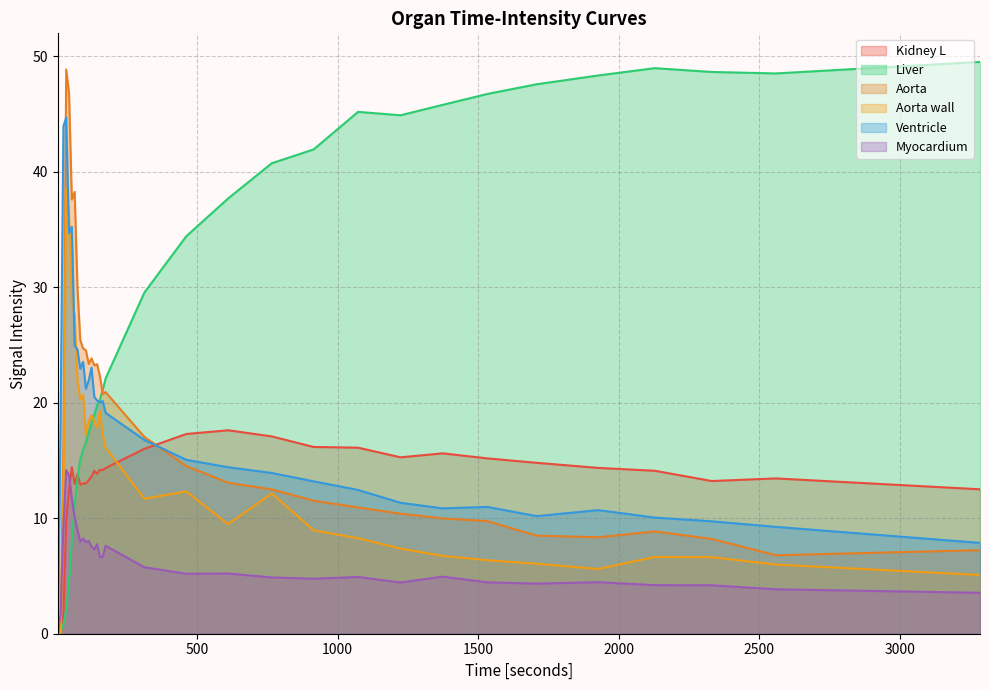

What is the sum of all Aorta wall values?

467.7